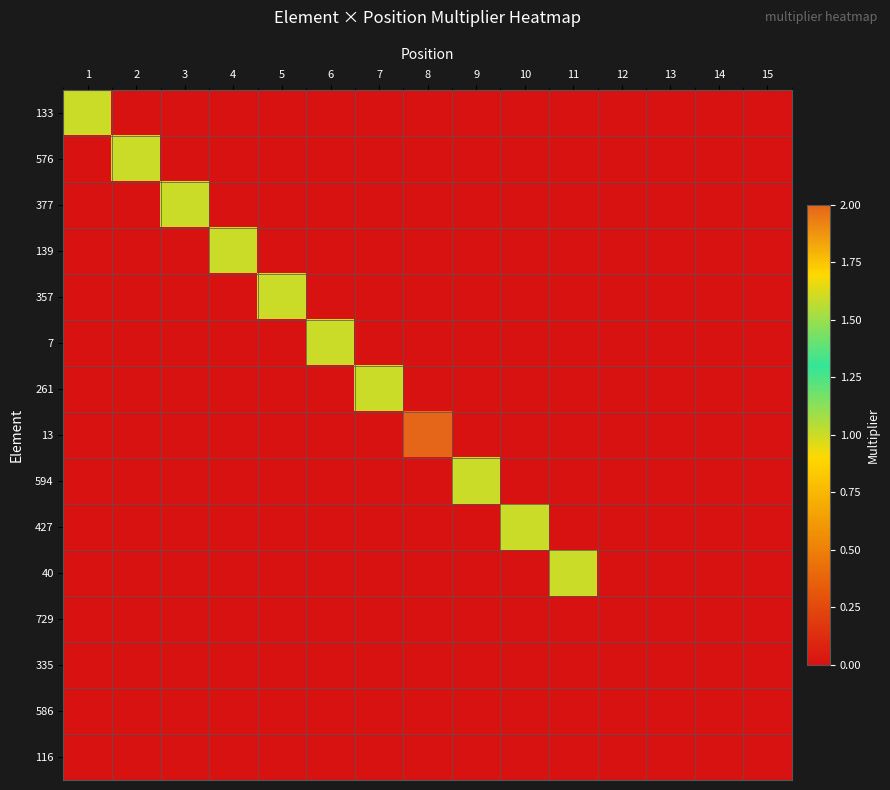

At which category does the chart reach its minimum across all series?

2